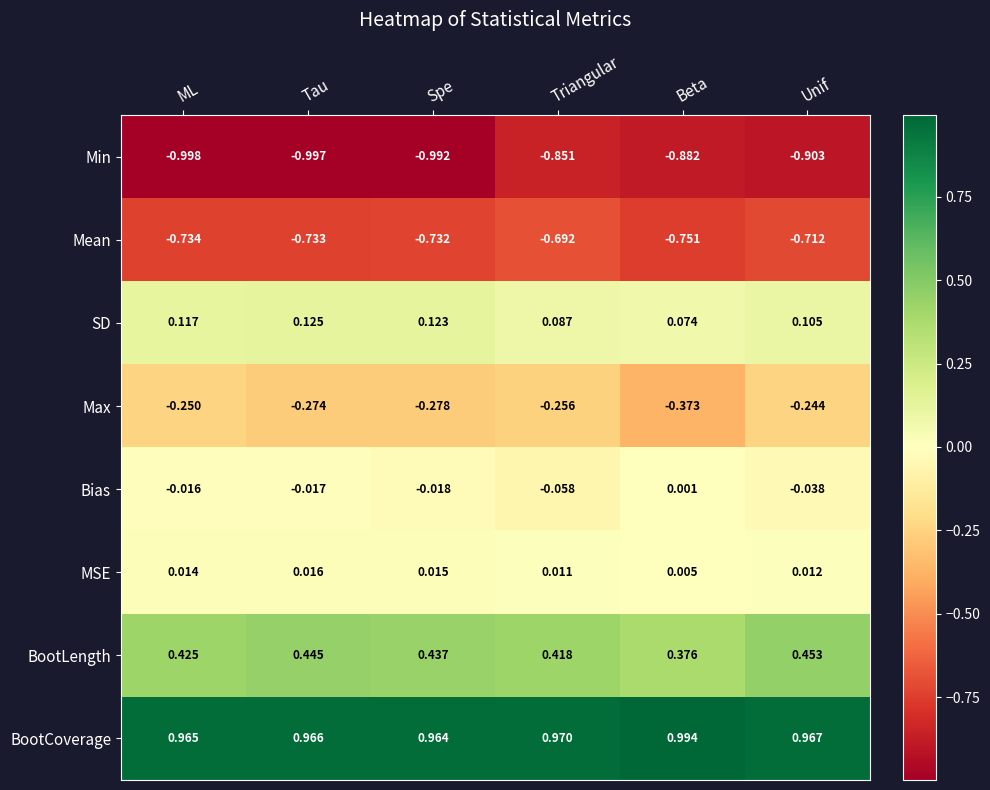

List the series in order of their peak value, lowest first.

Min, Mean, Max, Bias, MSE, SD, BootLength, BootCoverage